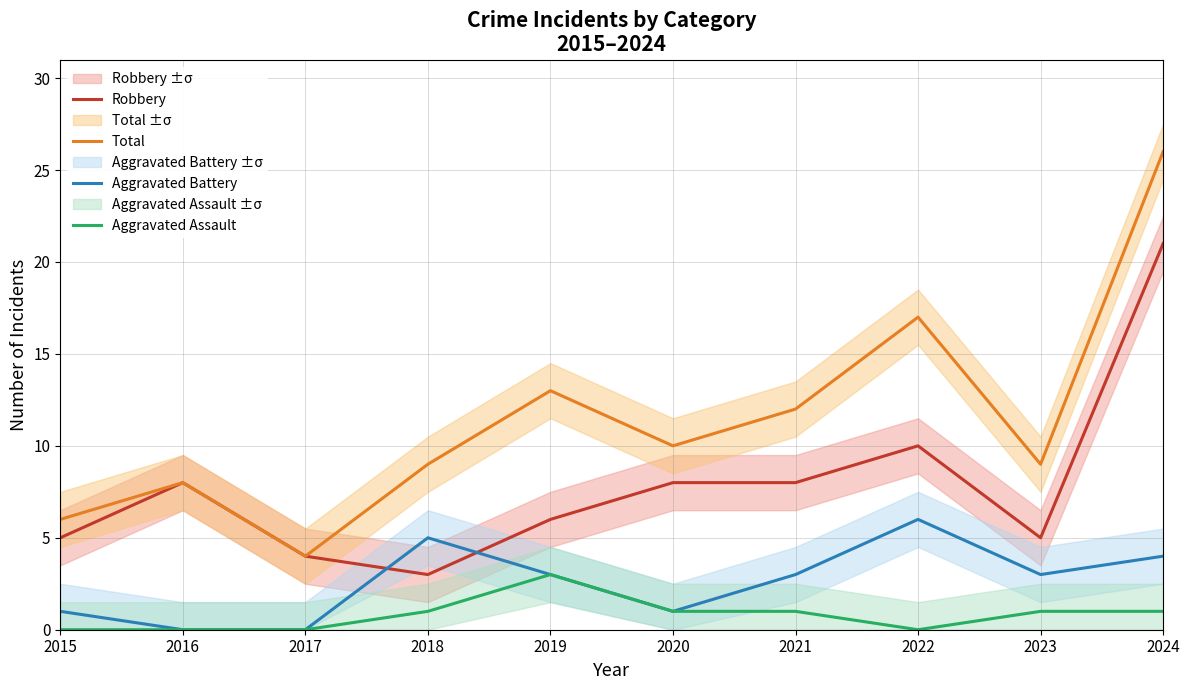

At which label is Total closest to 15?

2019